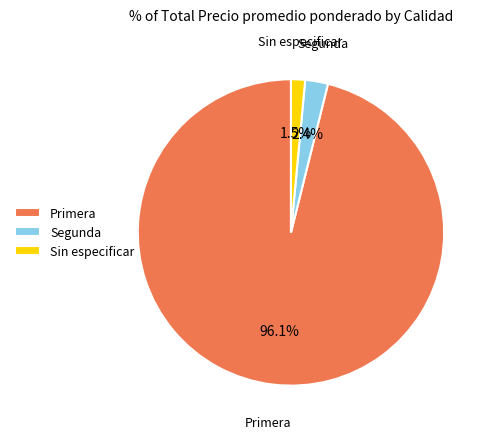

Which has a higher value, Segunda or Sin especificar?

Segunda